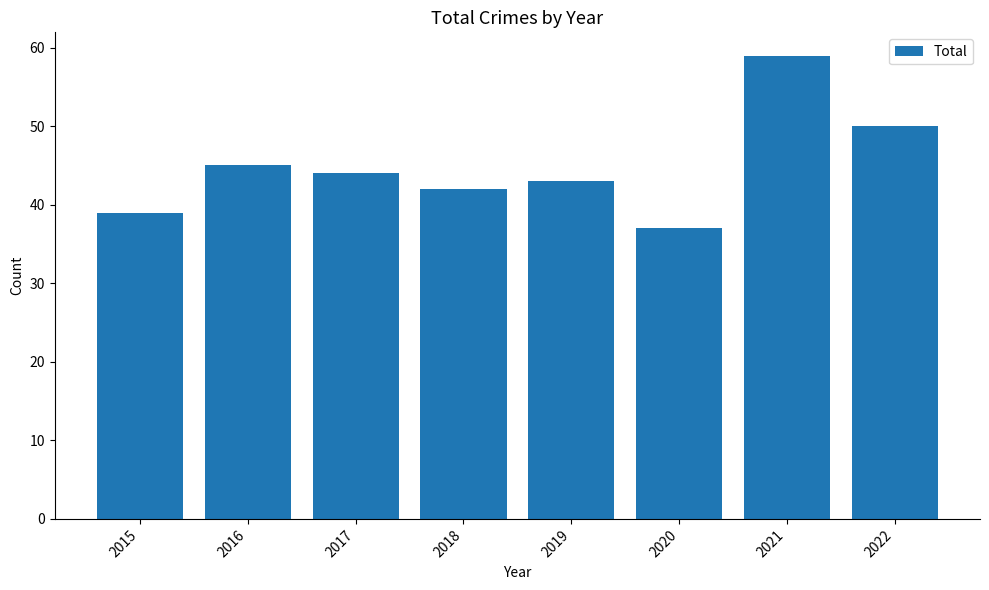

What is the ratio of the value at 2020 to the value at 2016?

0.8